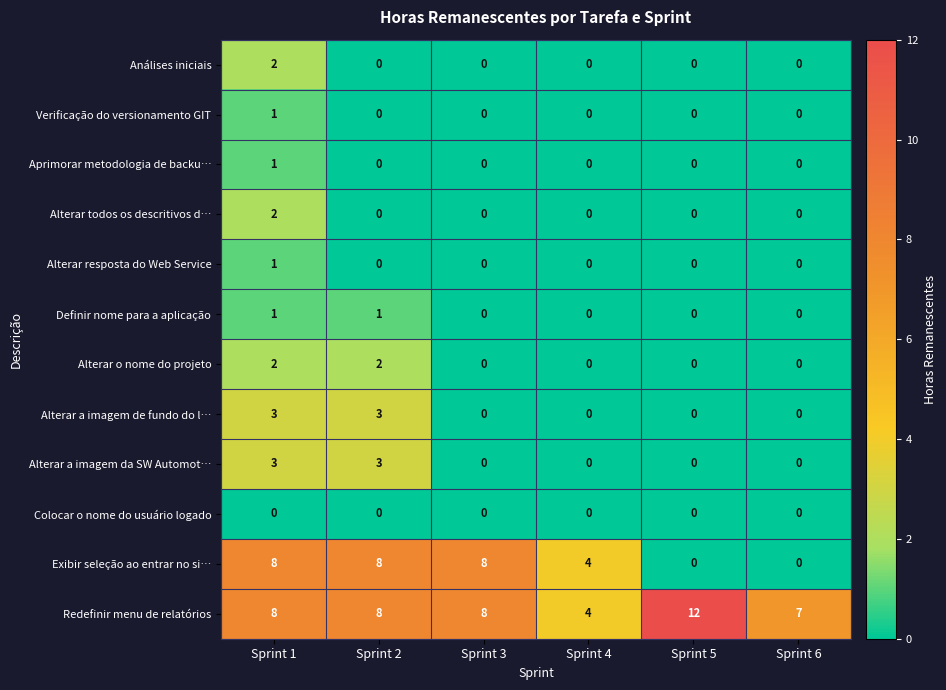

Is it true that Alterar a imagem da SW Automot… equals -1 at Sprint 4?

False